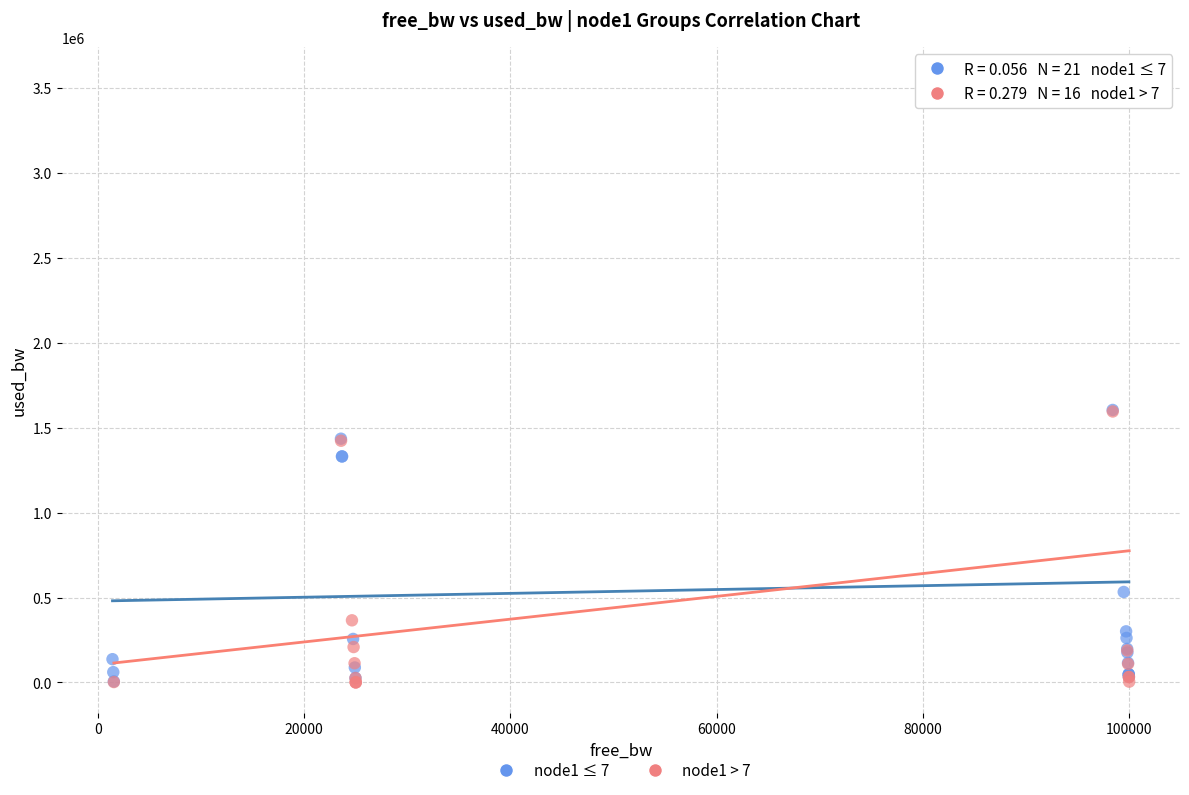

Which series has the widest spread of Y values?

node1 > 7